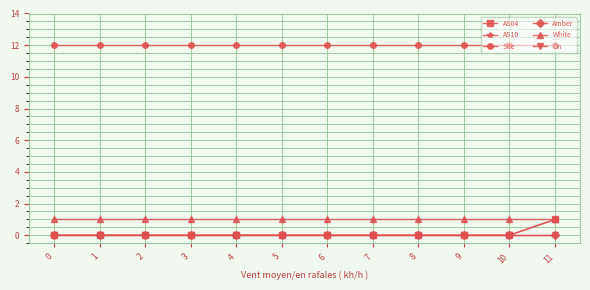

Is this an area chart (filled region under the line)?

No